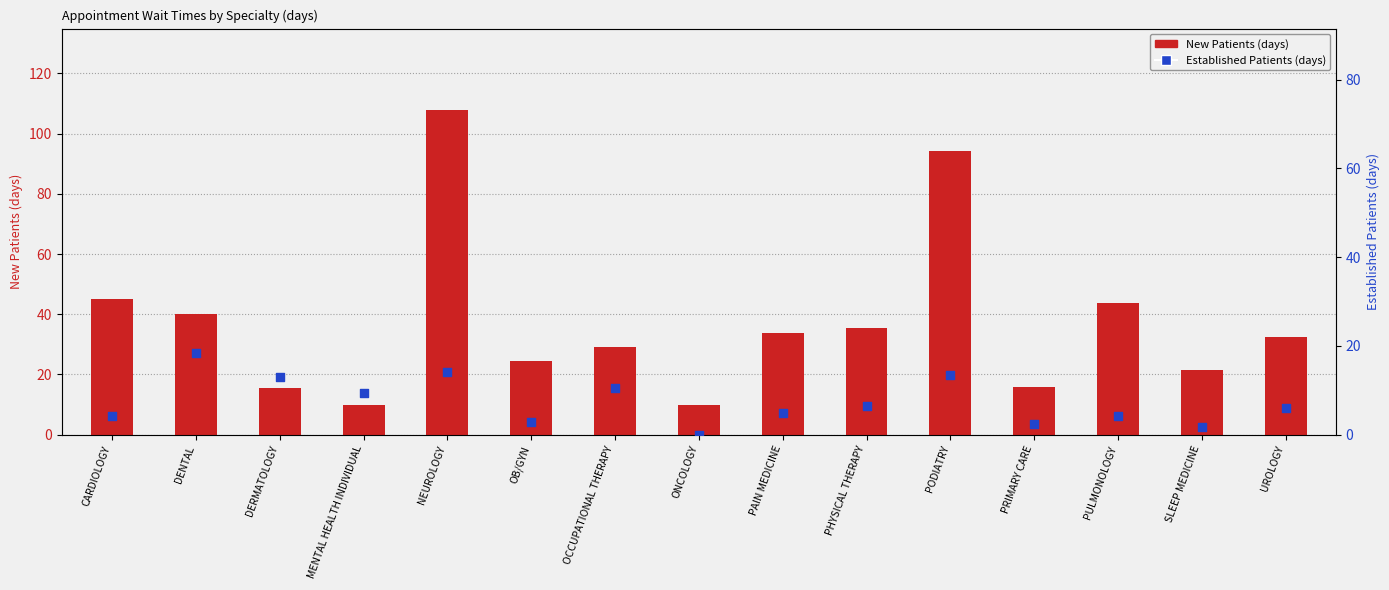

What is the total value across all series at PRIMARY CARE?

18.5